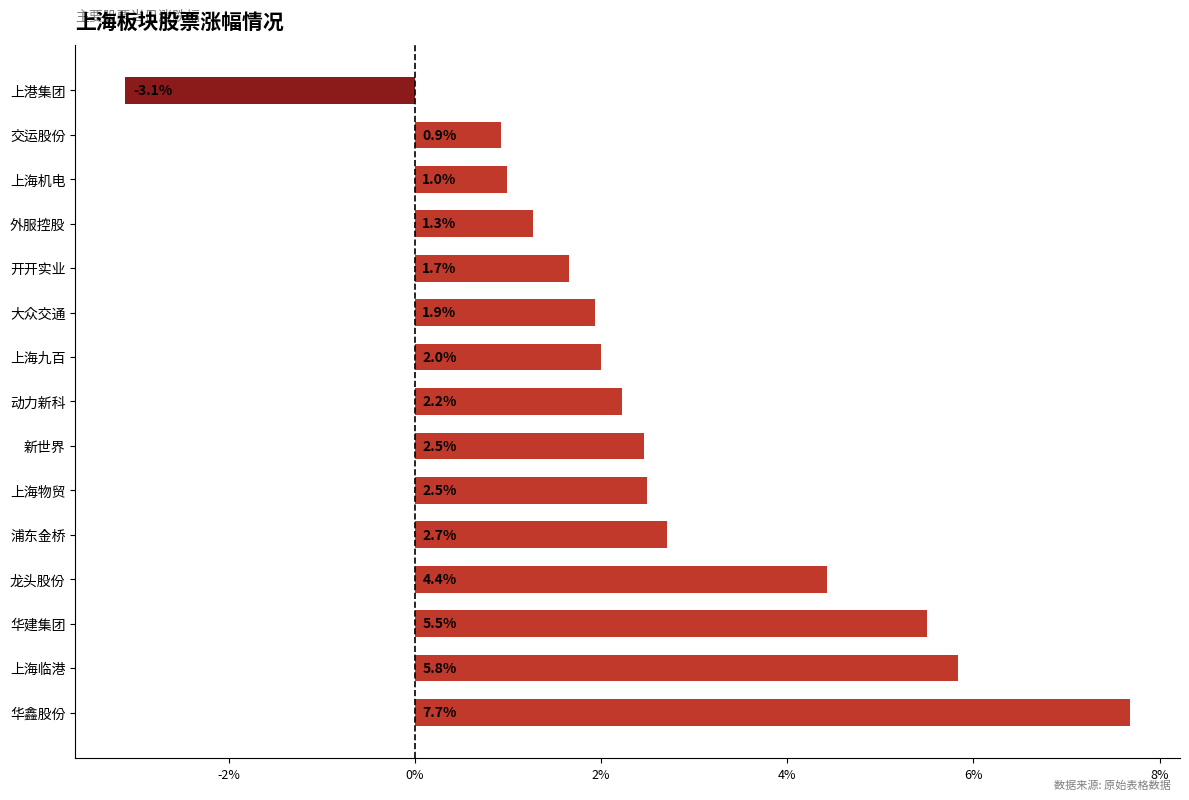

What is the greatest value displayed?

7.7